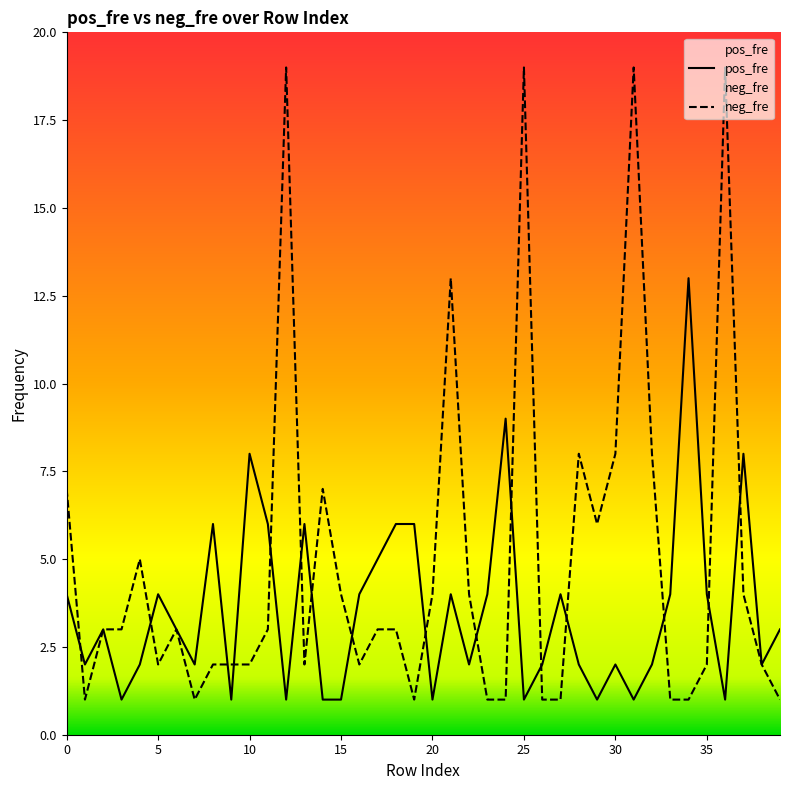

The value of pos_fre at 30 is 1. True or false?

False